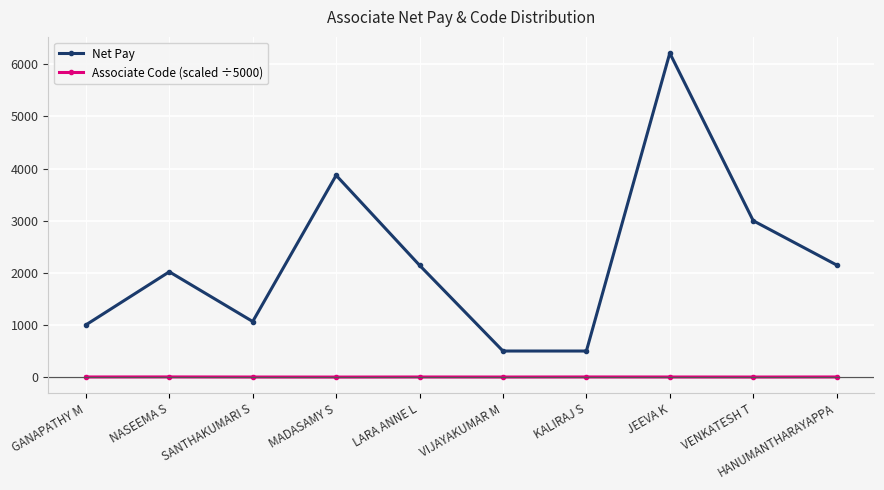

At which category is the sum across all series the highest?

JEEVA K